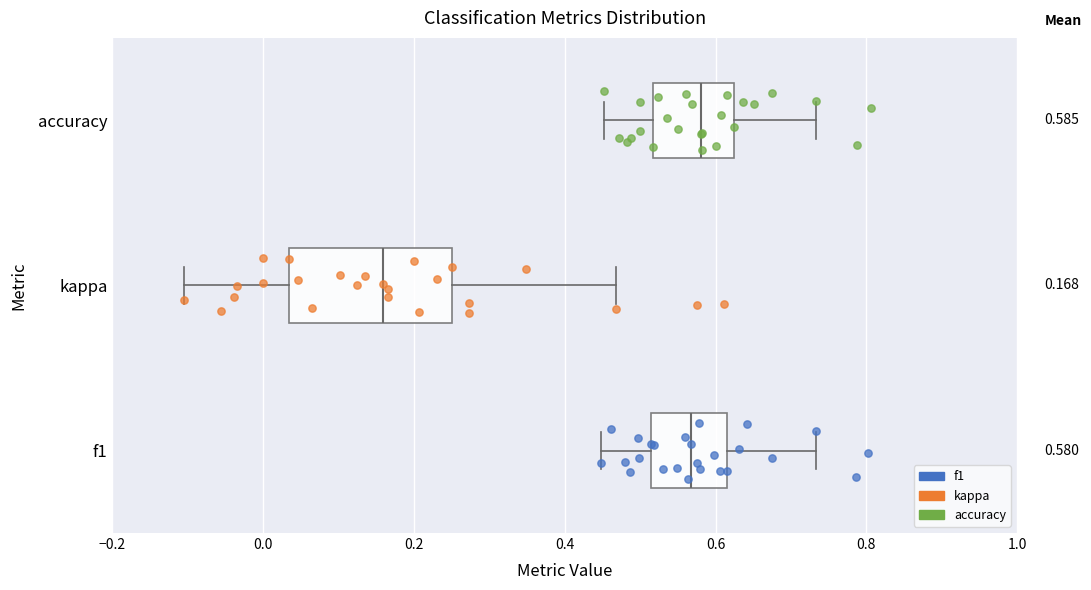

Which box is the widest, from its left edge to its right edge?

kappa